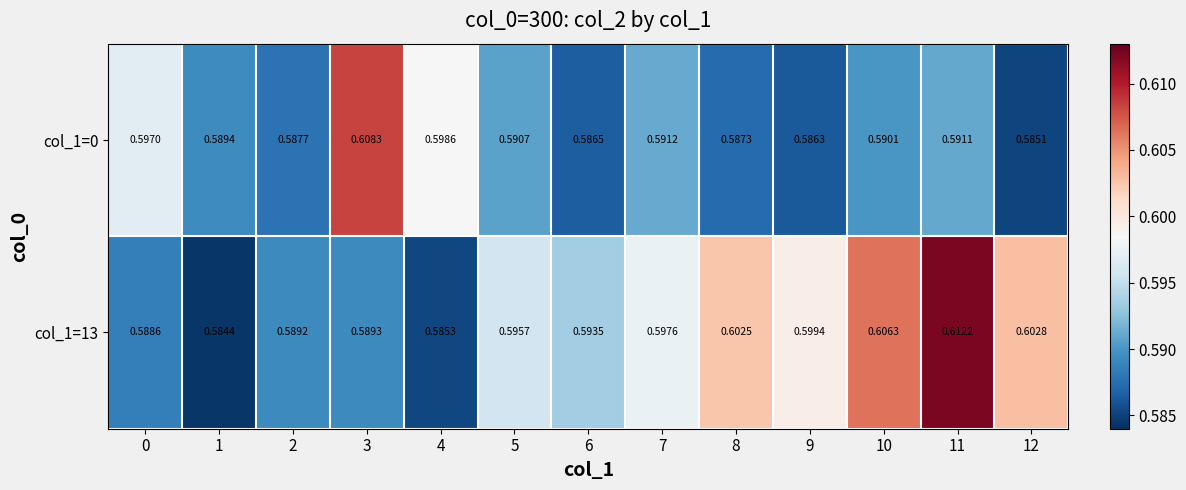

Which series changed the most between 4 and 5?

col_1=13